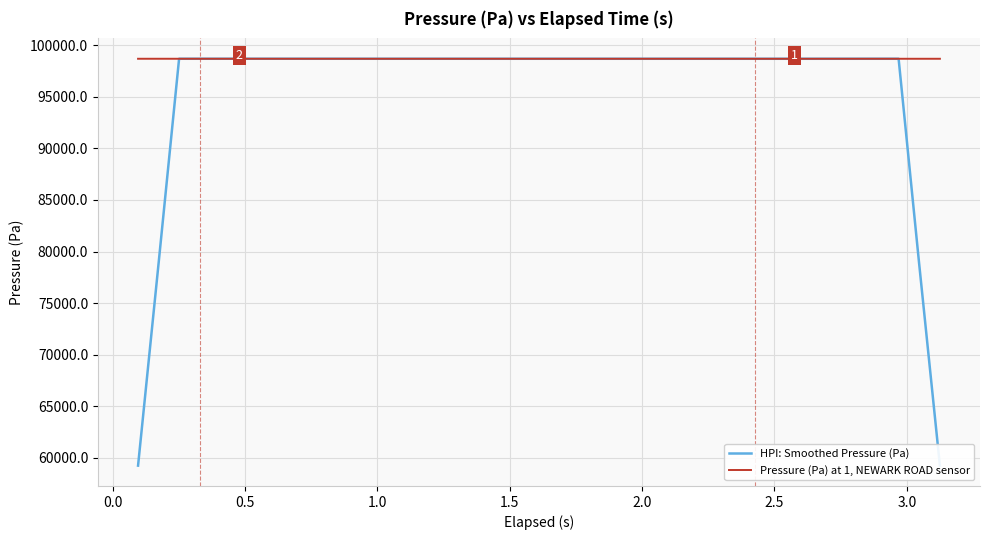

What is the minimum value for Pressure (Pa) at 1, NEWARK ROAD sensor?

98702.9